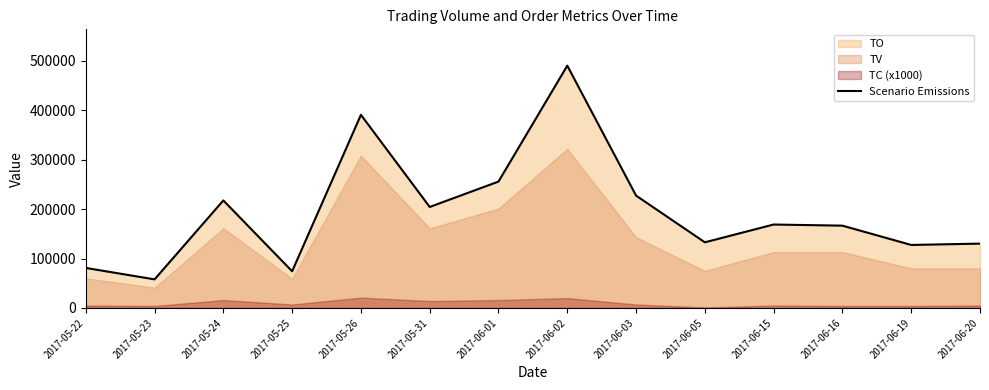

What is the average value?

194543